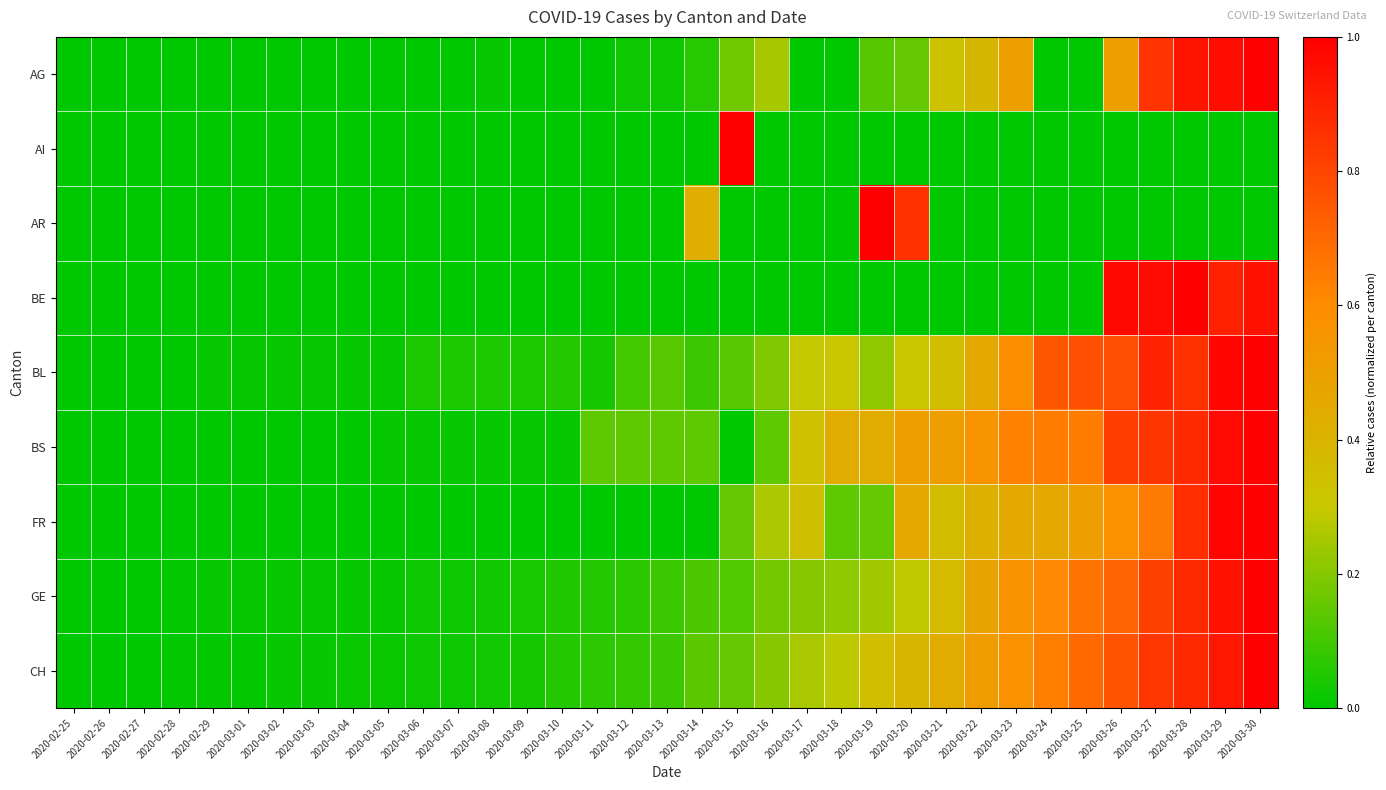

Rank the series by their maximum value, from lowest to highest.

AG, AI, AR, BE, BL, BS, FR, GE, CH